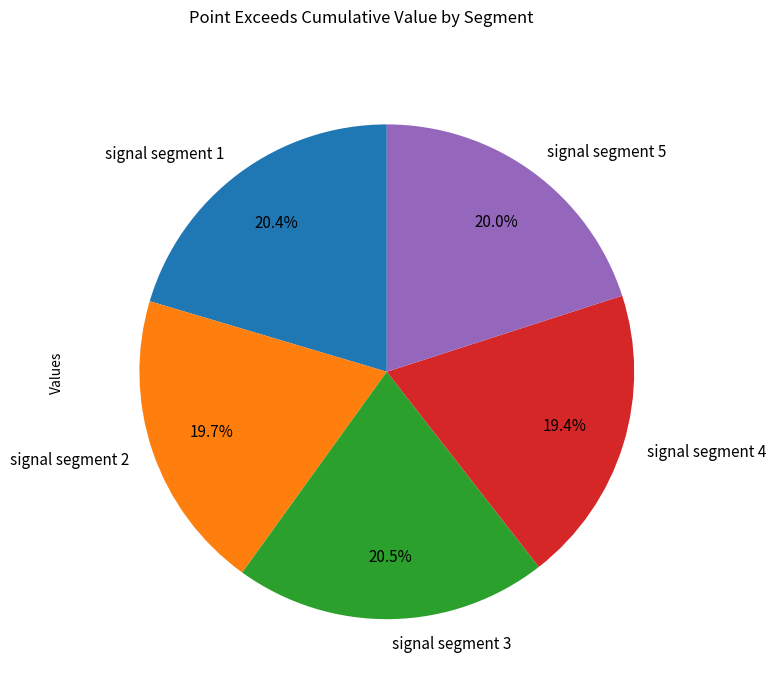

To the nearest percent, what portion does signal segment 1 represent?

20%